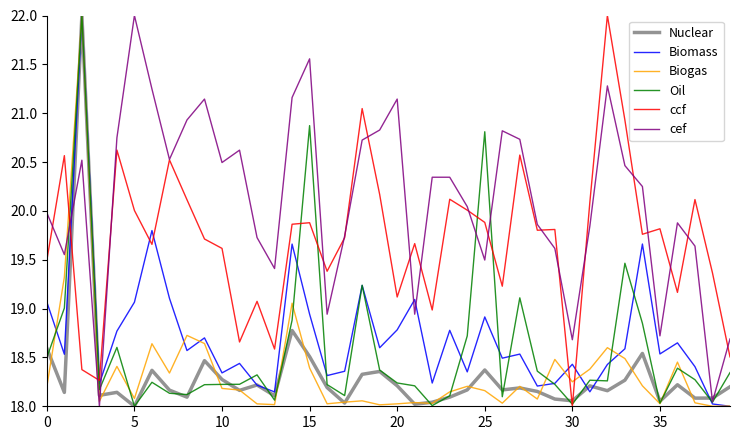

Which series has the largest total across all categories?

cef